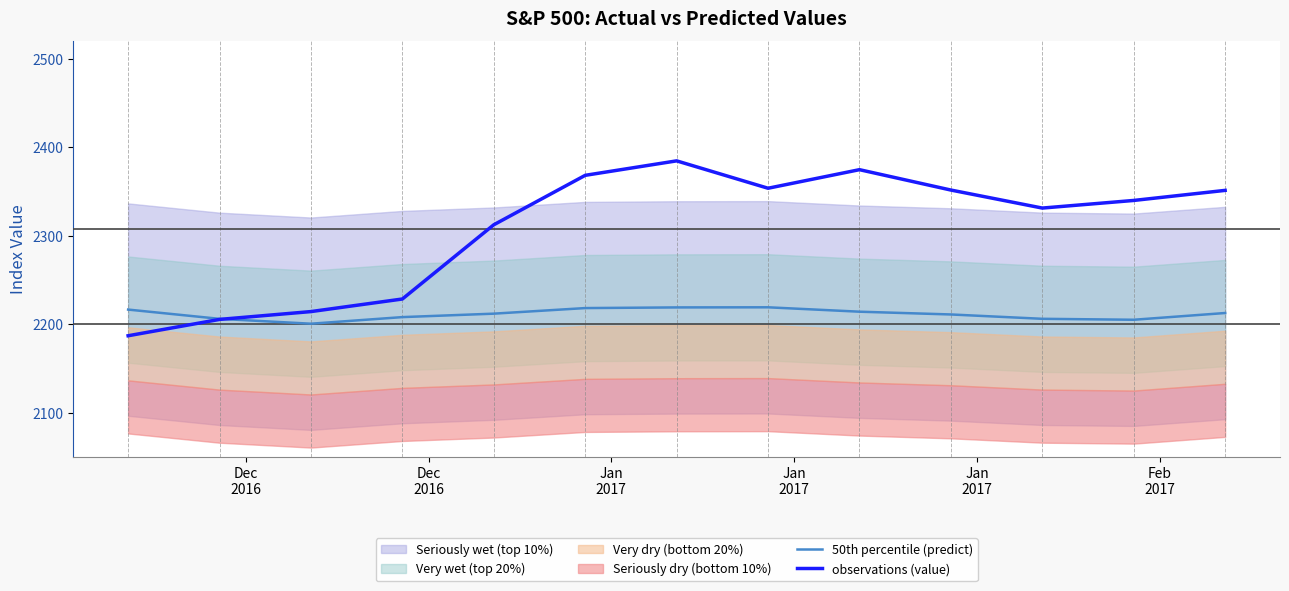

What is the lowest value of the 50th percentile (predict) series?

2200.8